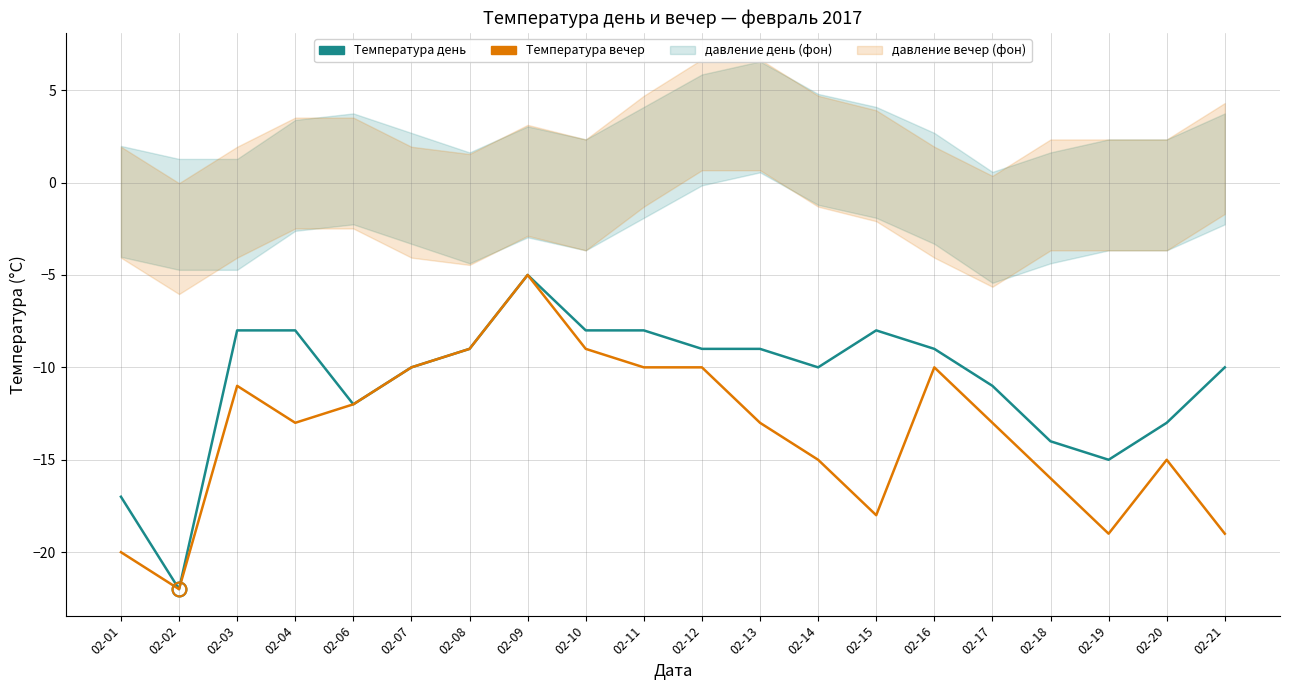

Where does the давление день (норм) series first go above -9?

02-03